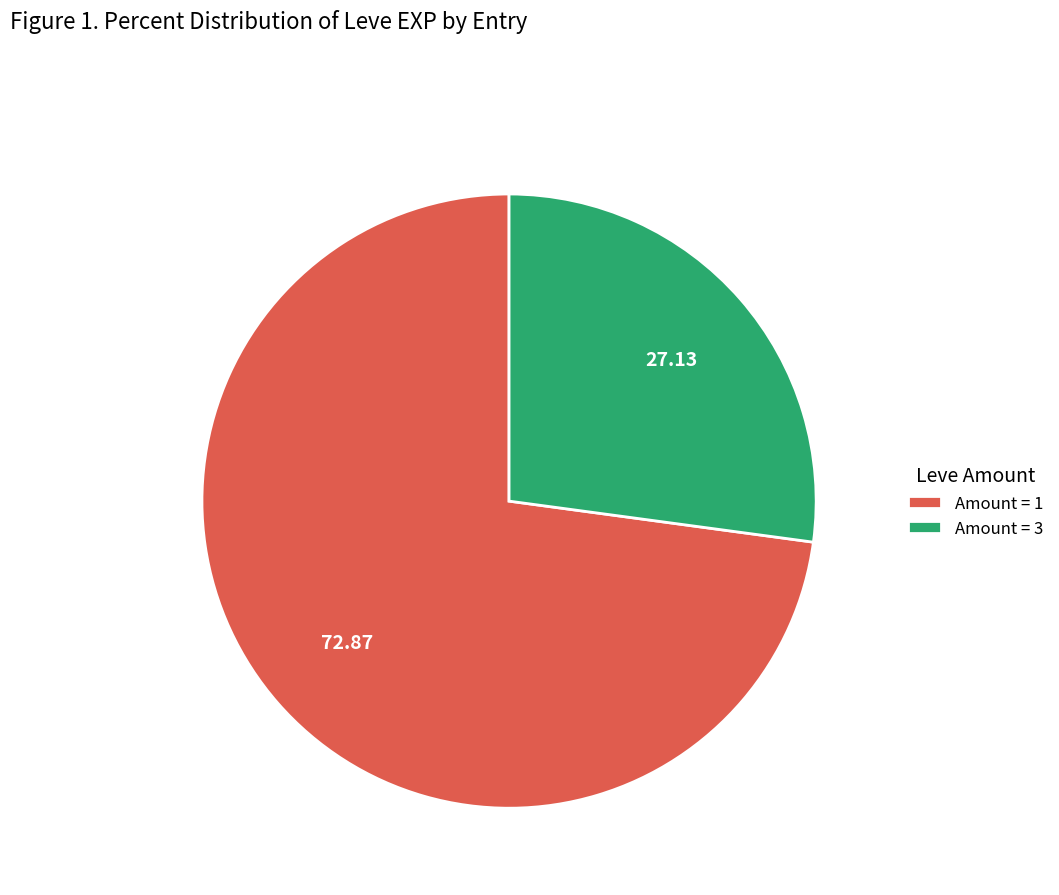

Do Amount = 3 and Amount = 1 together represent more than half of the pie?

Yes